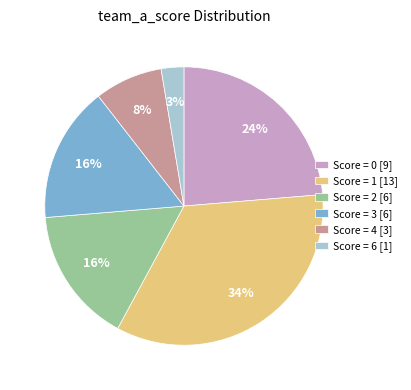

Does any single category account for the majority?

No